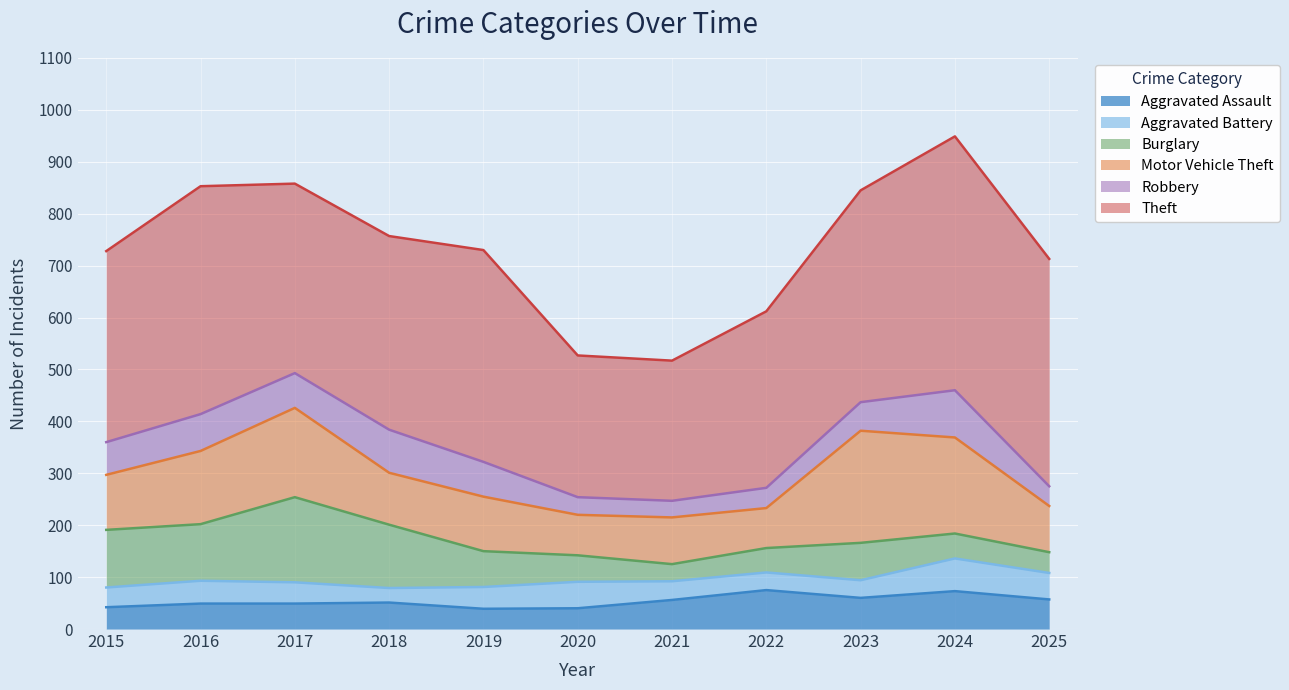

Where do Aggravated Assault and Robbery first cross each other?

2019 and 2020